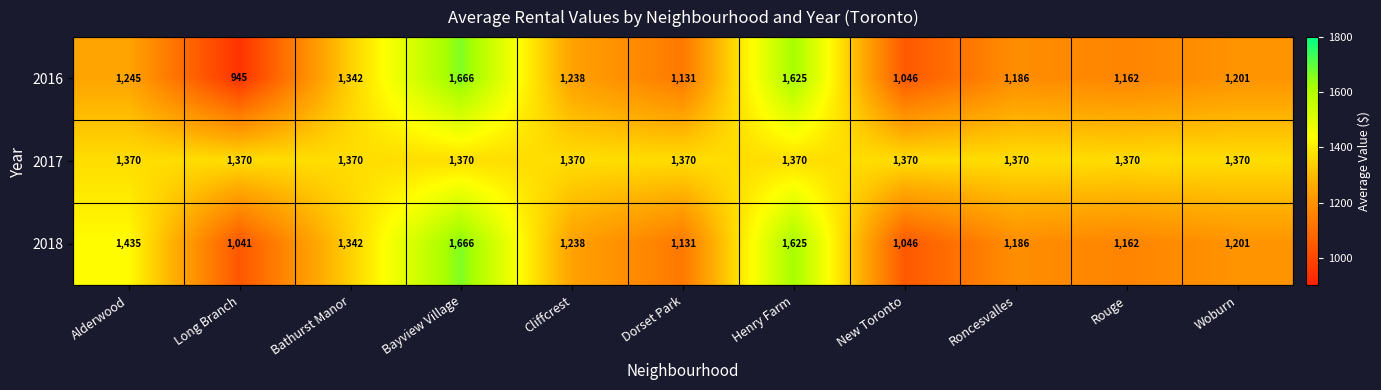

True or false: 2017 has a value of 819 at Alderwood.

False